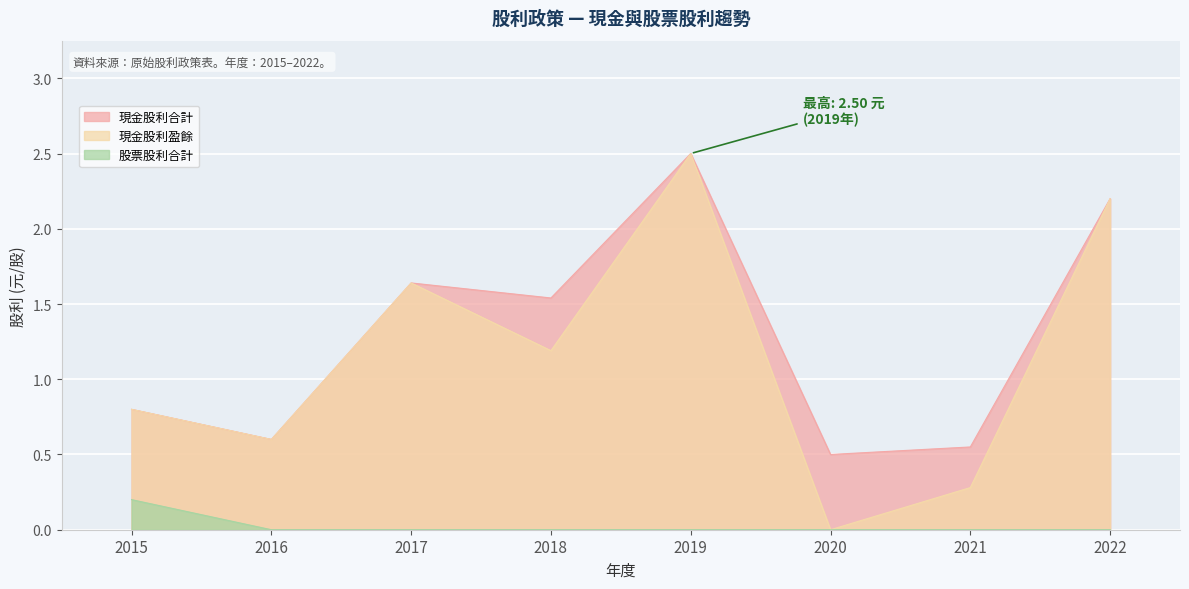

How many distinct data groups are displayed?

3